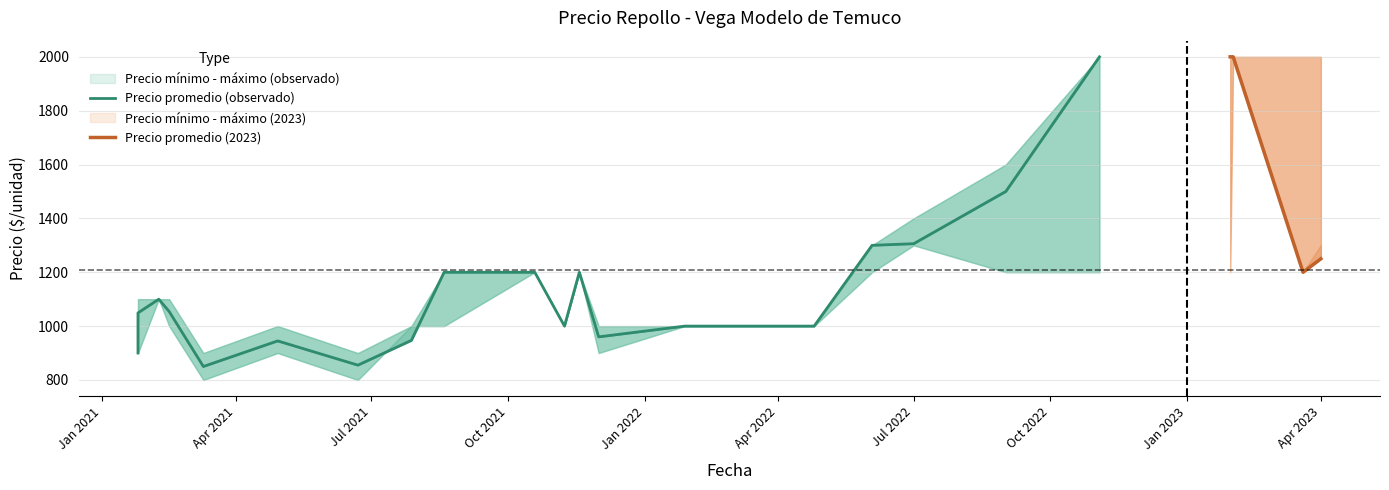

True or false: Precio maximo and Precio minimo intersect in this chart.

False